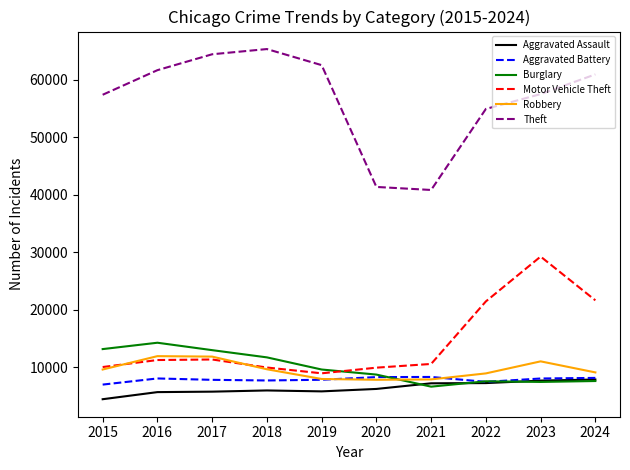

What is the minimum value shown in the chart?

4480